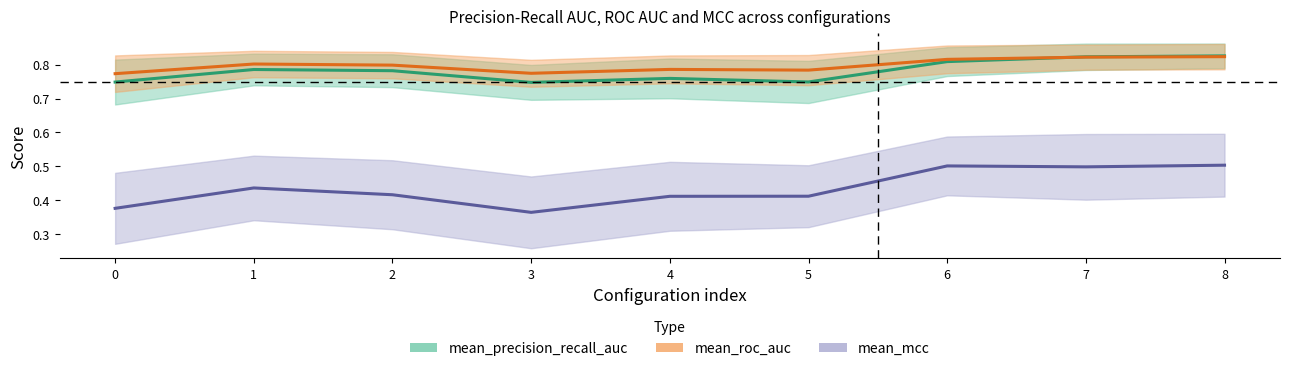

What is the maximum value shown in the chart?

0.8